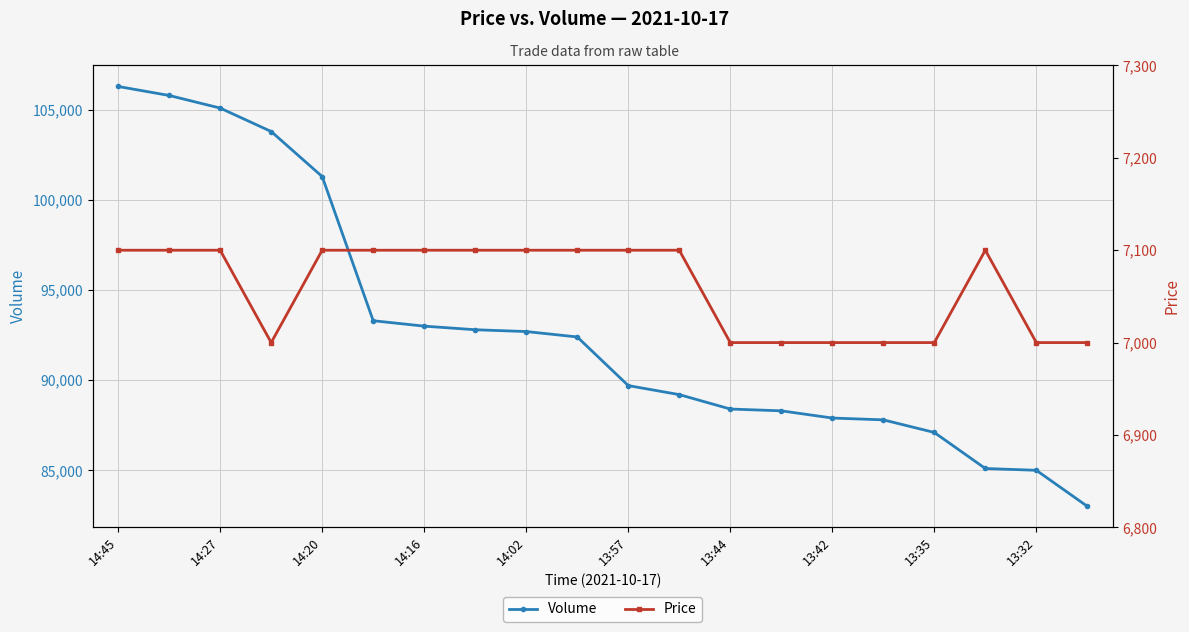

At which category does the chart reach its peak across all series?

14:45